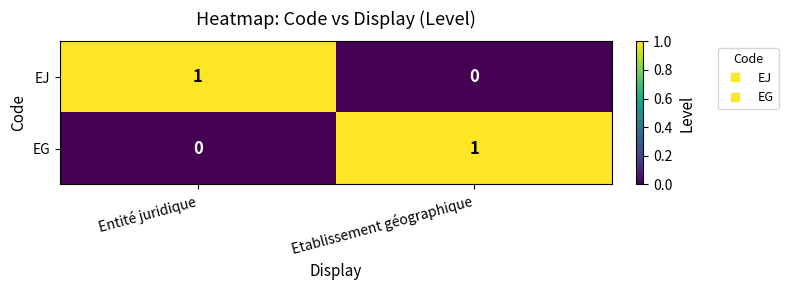

Is it true that EG equals 1 at Etablissement géographique?

True